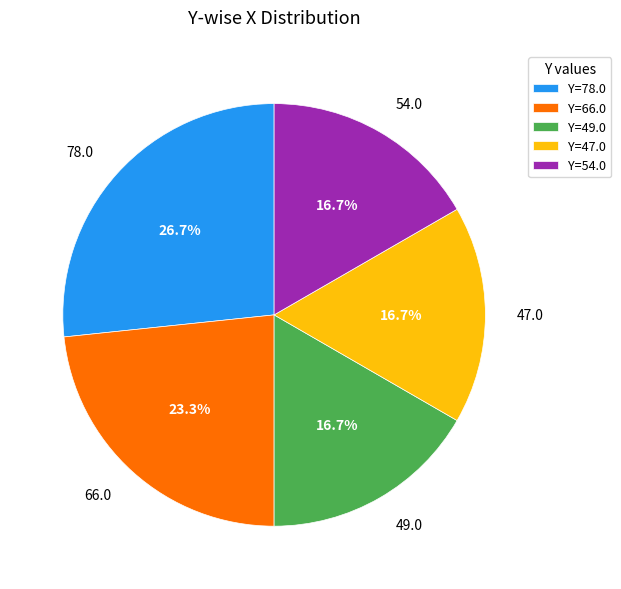

To the nearest percent, what is the average slice percentage?

20%